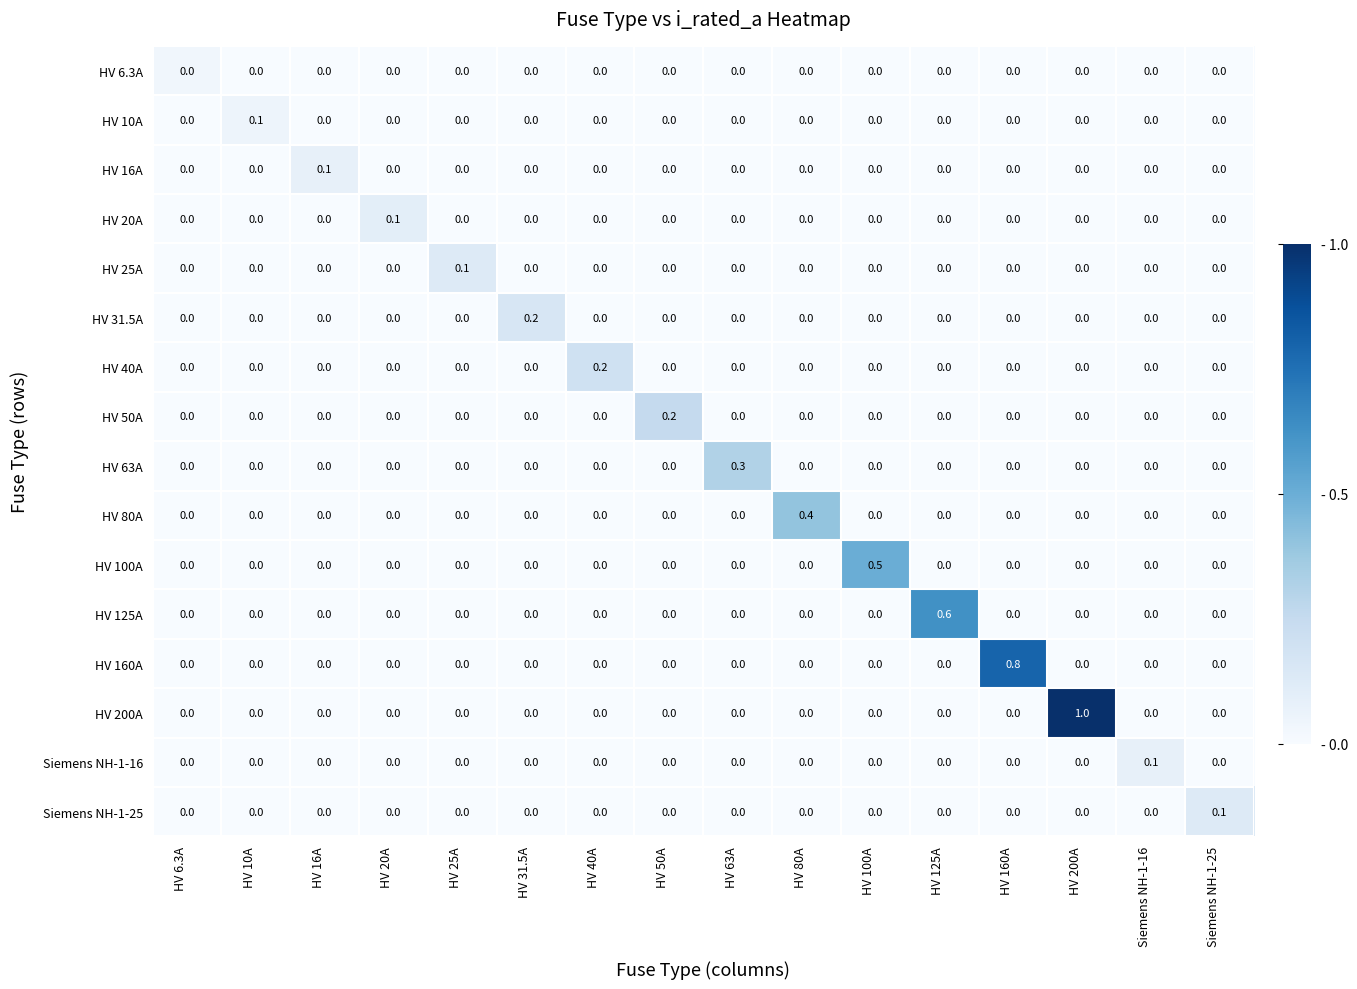

Which series has the widest spread of values?

HV 200A